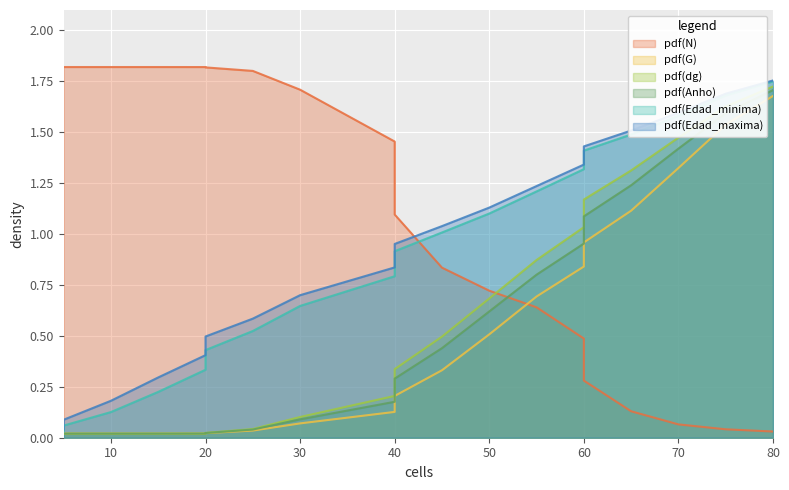

What is the total value across all series at 60?

6.0